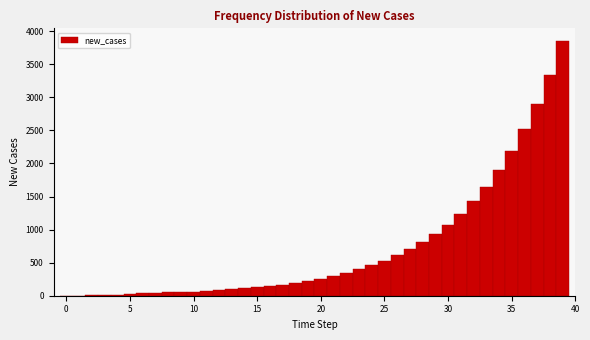

Read against the x-axis, roughly where is the centre of the tallest bar?

39.0